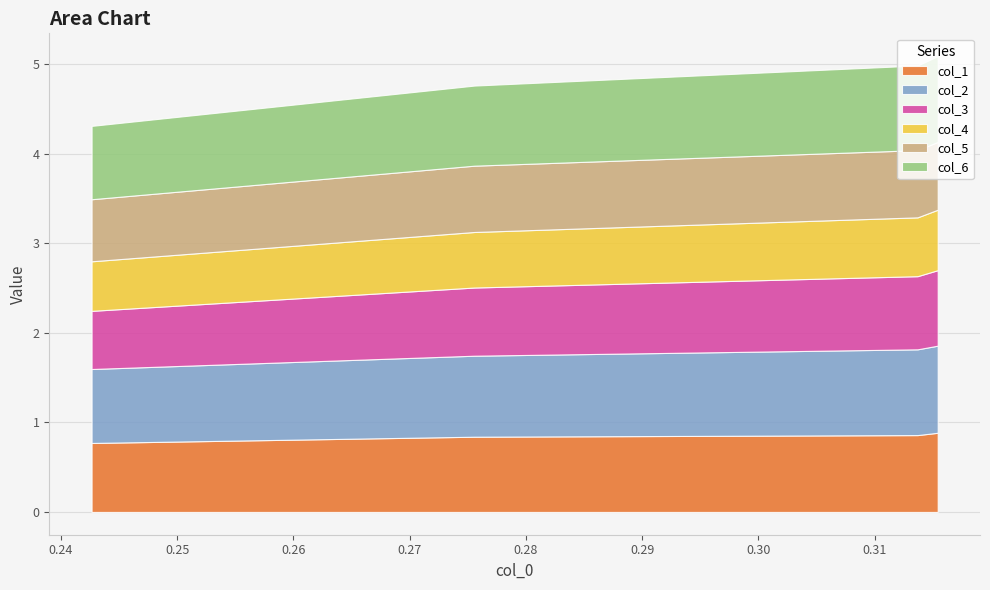

Which series has the widest spread of values?

col_3